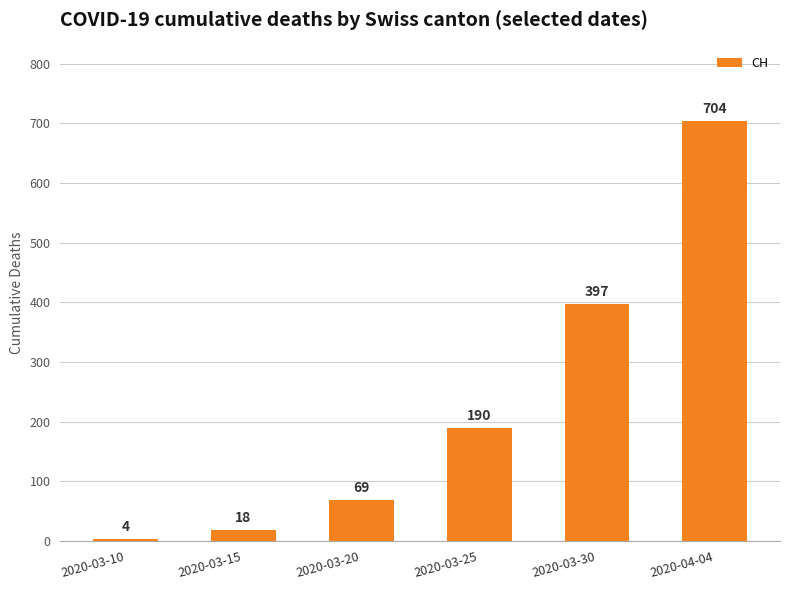

What is the label of the 6th bar from the left?

2020-04-04